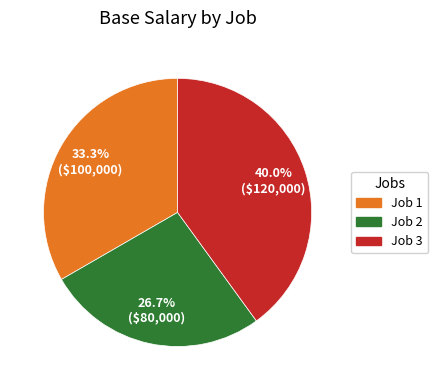

True or false: Job 3 accounts for 40% of the total.

True